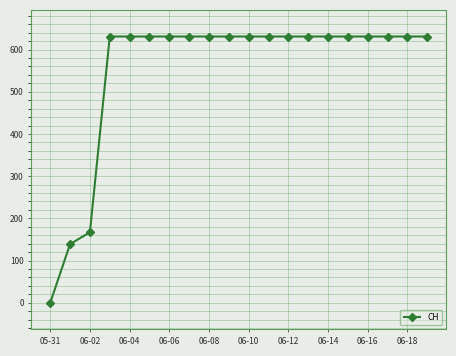

What is the value of the 15th point from the left?

631